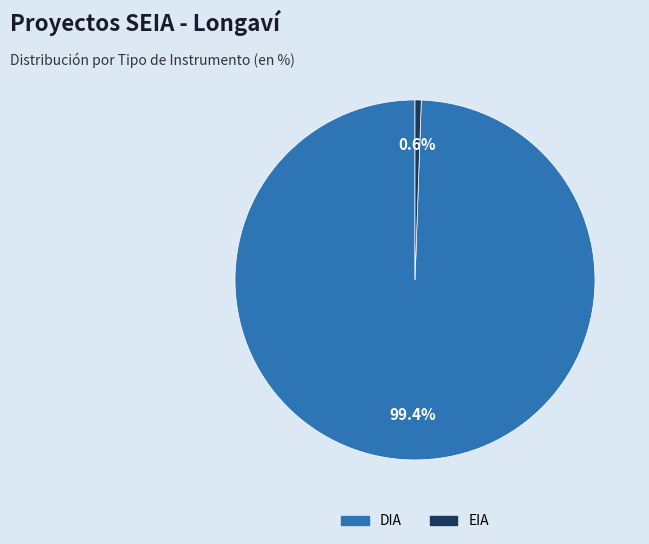

Does any single category account for the majority?

Yes